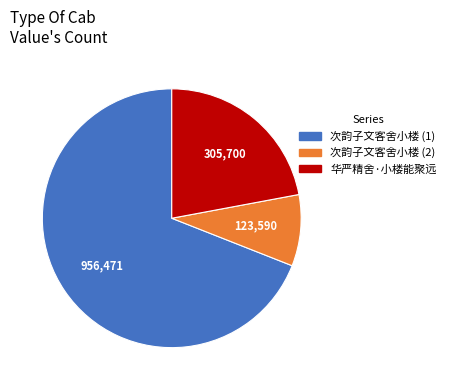

Between 次韵子文客舍小楼 (2) and 次韵子文客舍小楼 (1), which is larger?

次韵子文客舍小楼 (1)